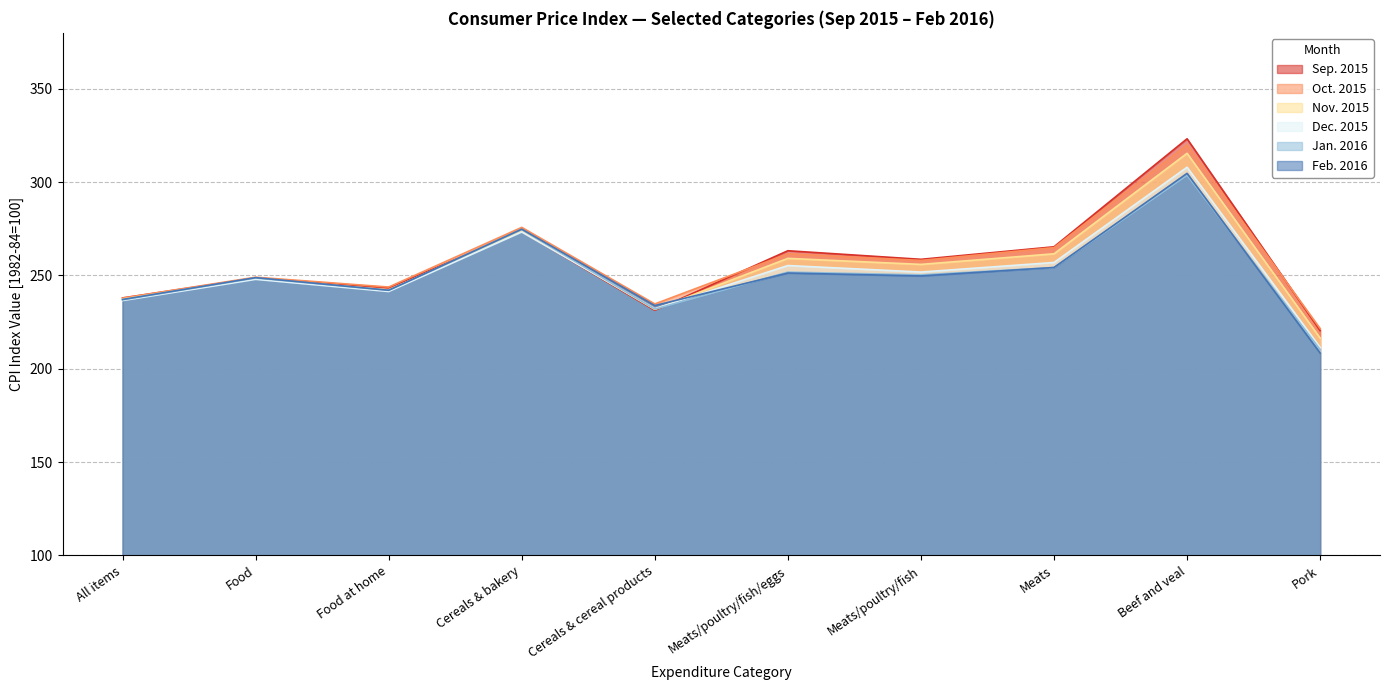

What is the spread (max minus min) of values at Cereals & bakery?

2.5